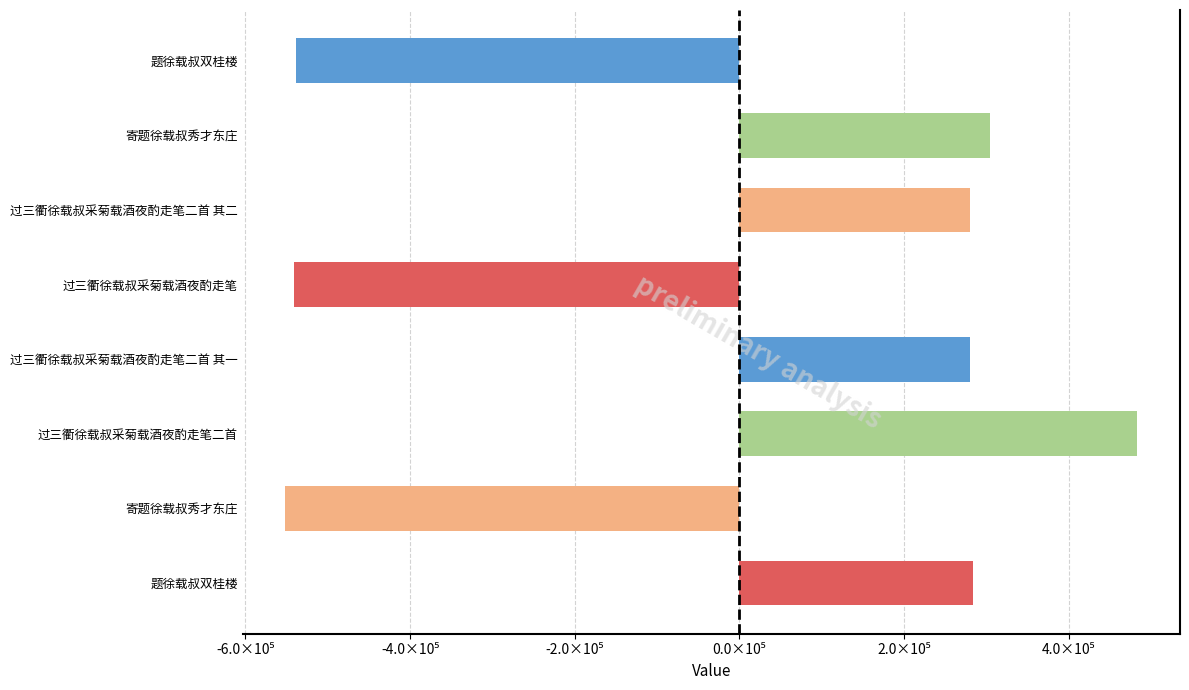

What is the maximum value shown in the chart?

483045.6